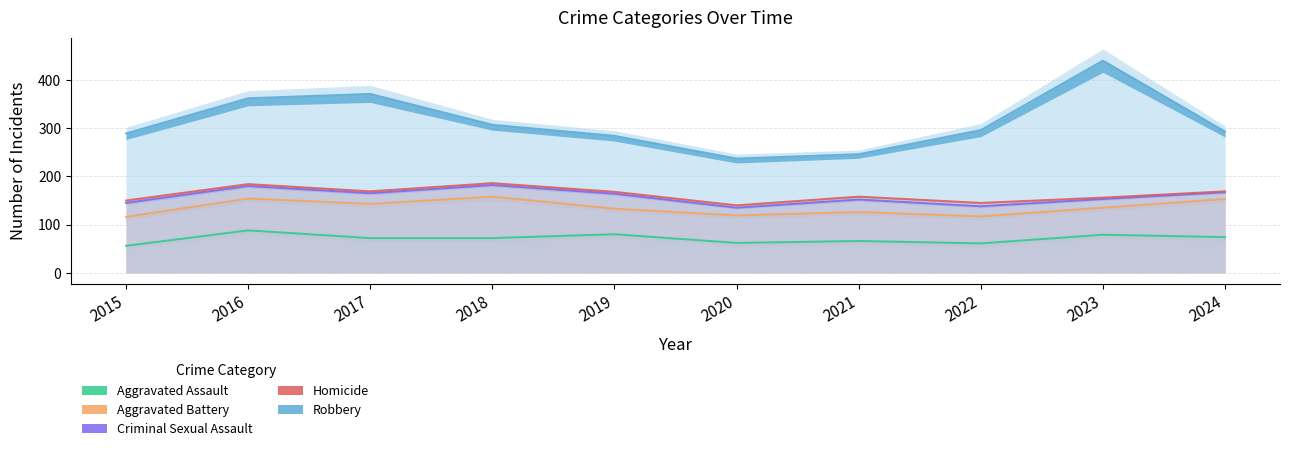

The value of Criminal Sexual Assault at 2017 is 22. True or false?

True